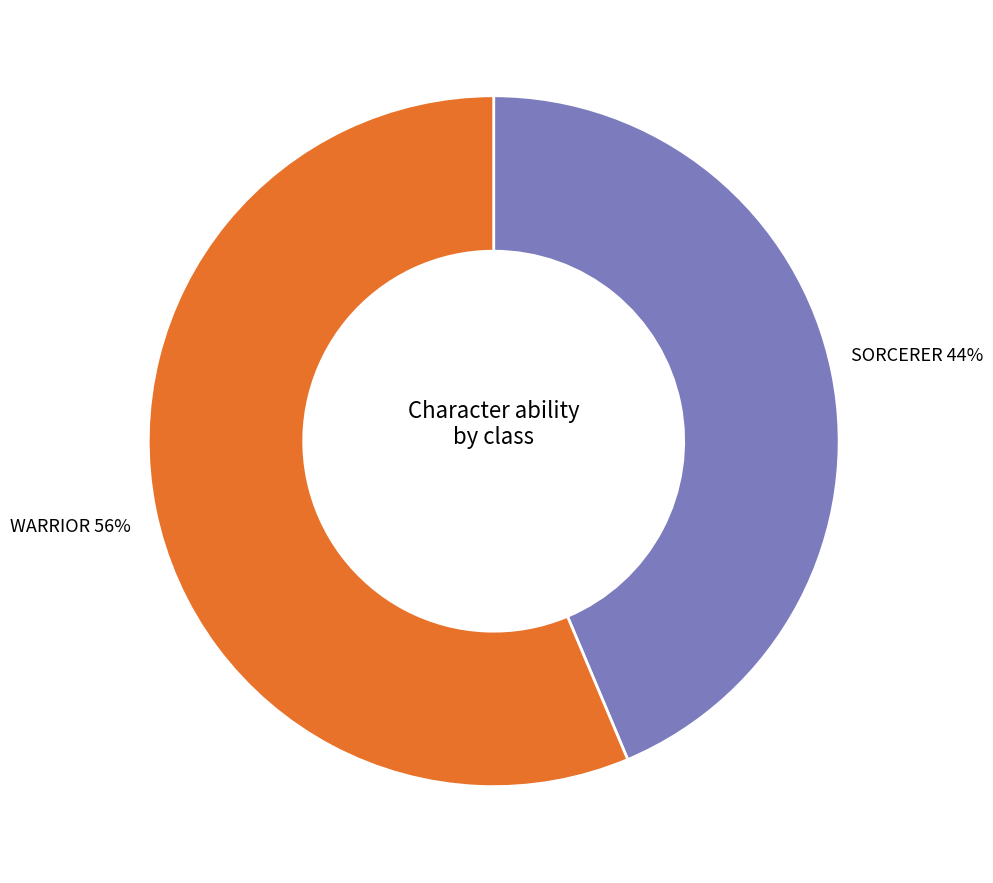

Which slice is the largest?

WARRIOR